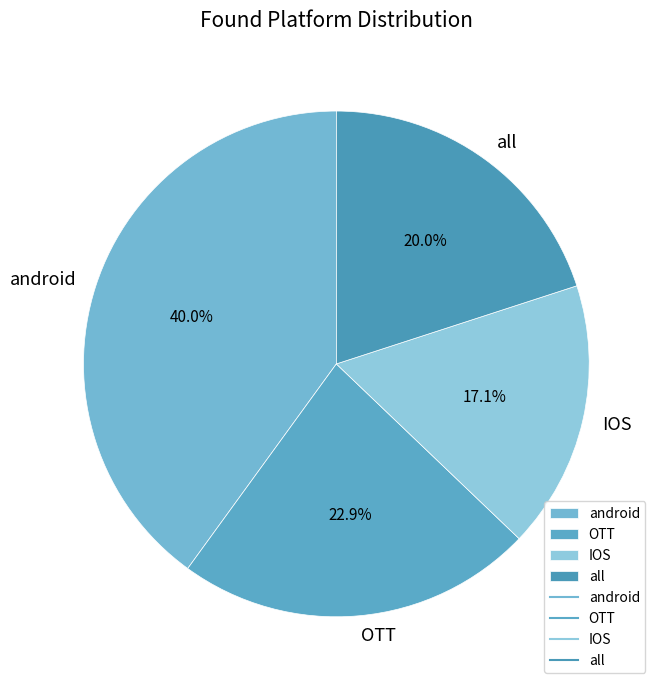

Is it true that IOS is 17% of the pie?

True